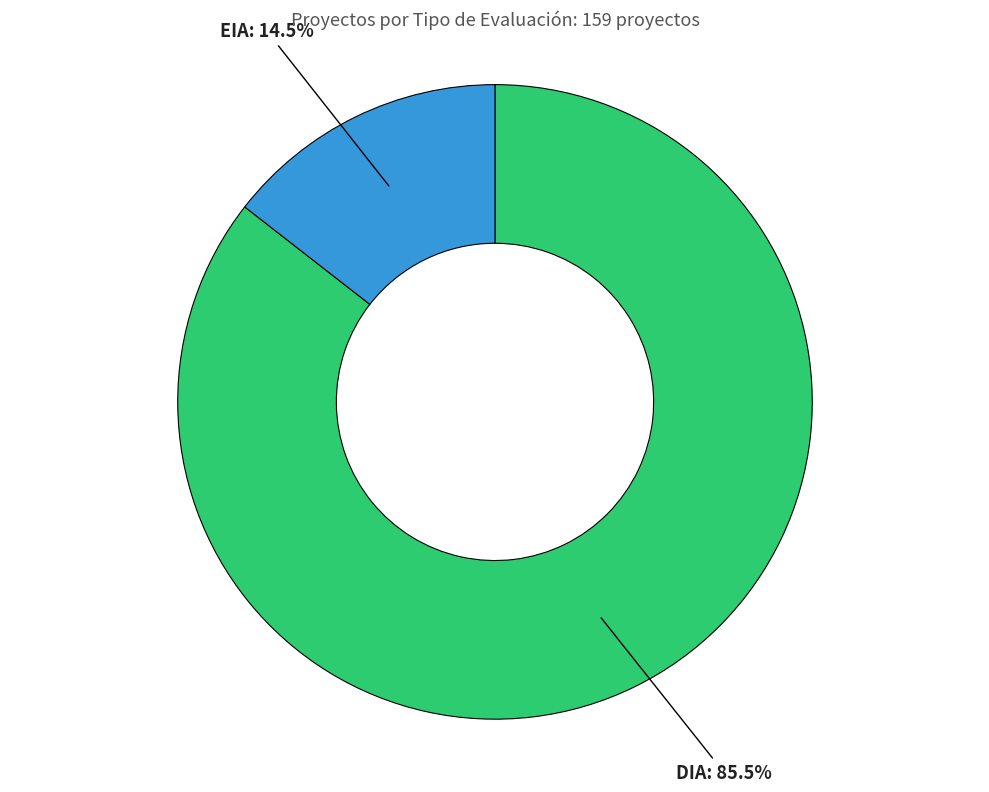

How many slices are in this pie chart?

2